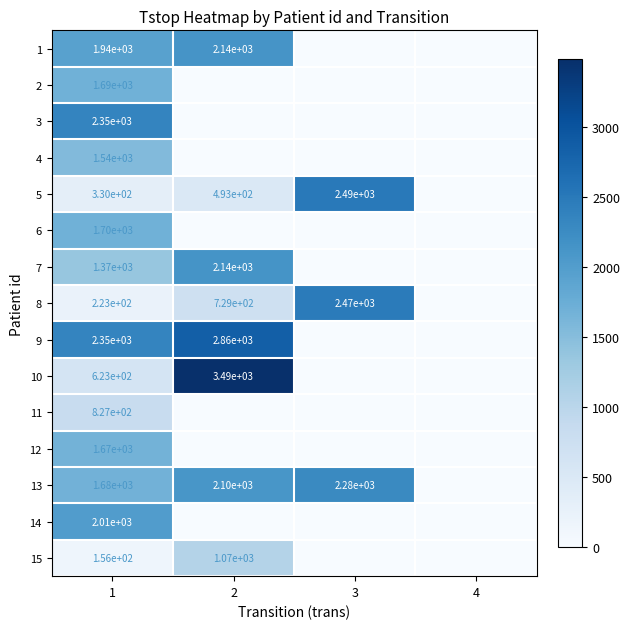

Between 1 and 4, which is larger?

1